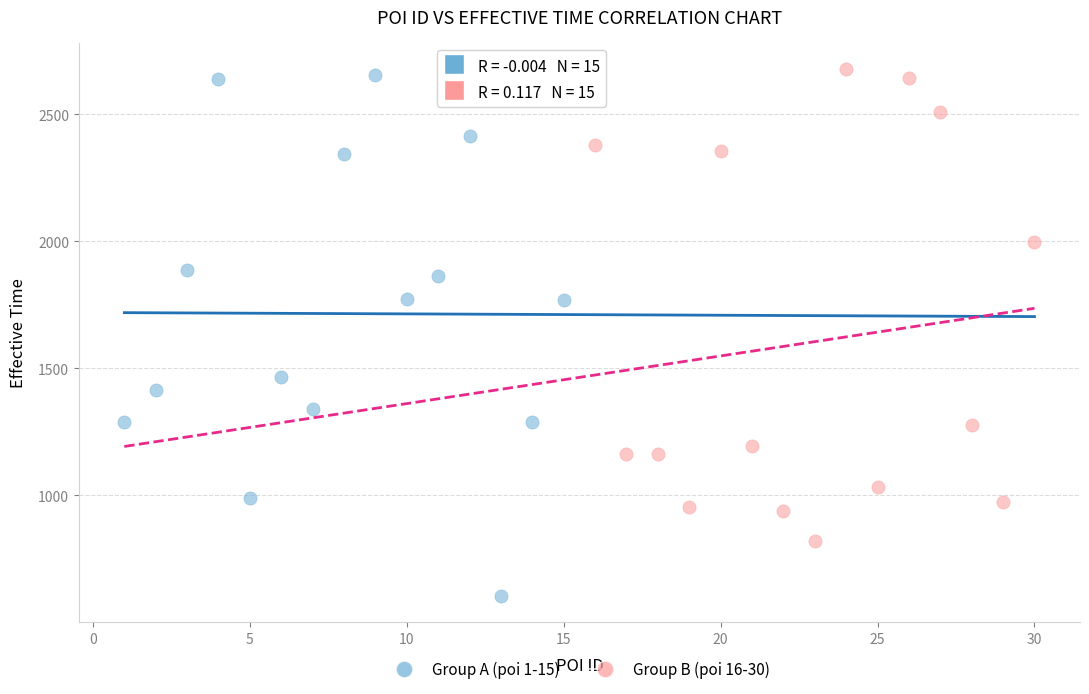

What are all the series names shown in the legend?

Group A (poi 1-15), Group B (poi 16-30)